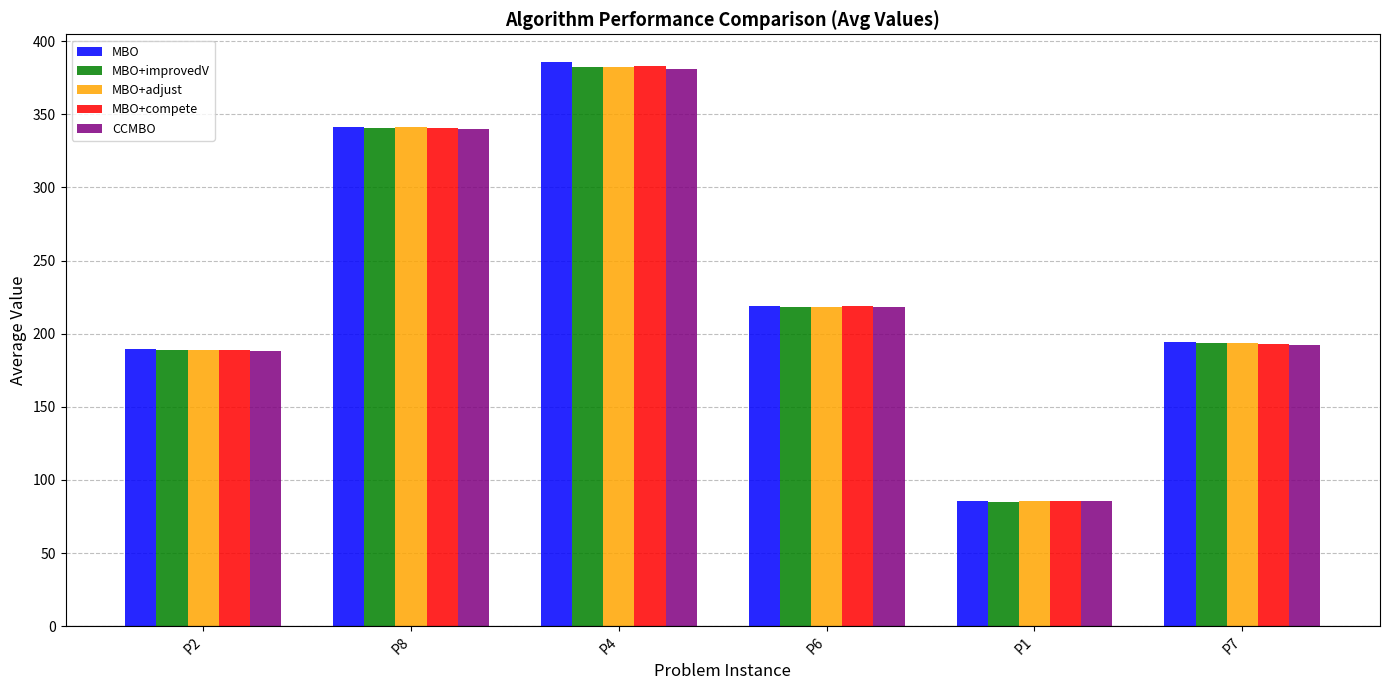

Is the value of MBO+compete at P4 greater than the value of MBO at P6?

Yes